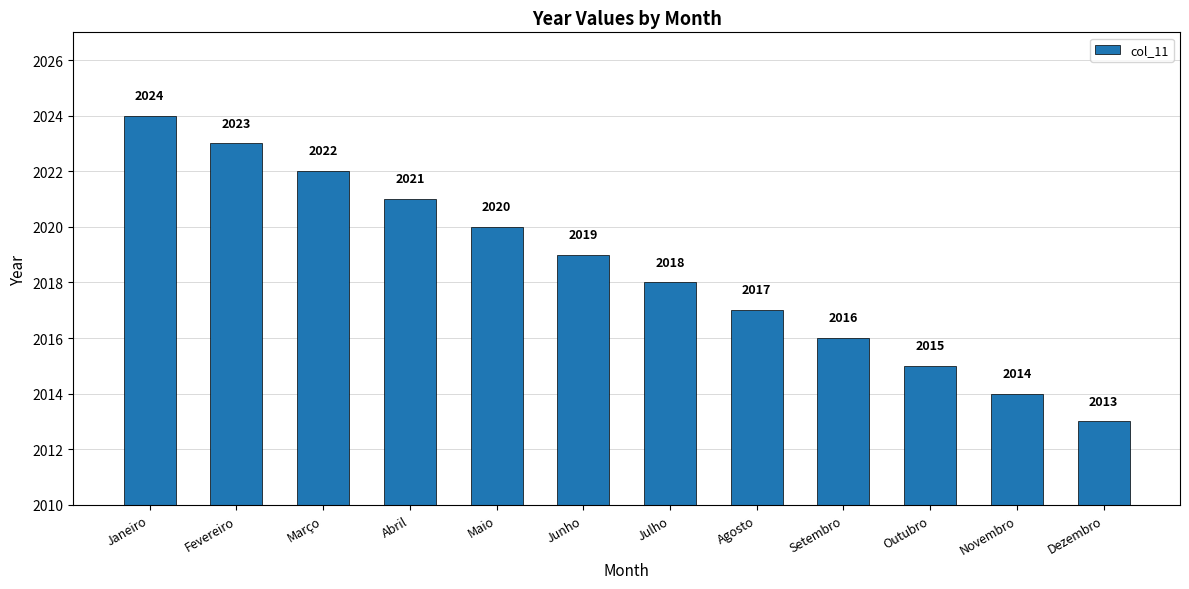

What is the ratio of the value at Fevereiro to the value at Maio?

1.0